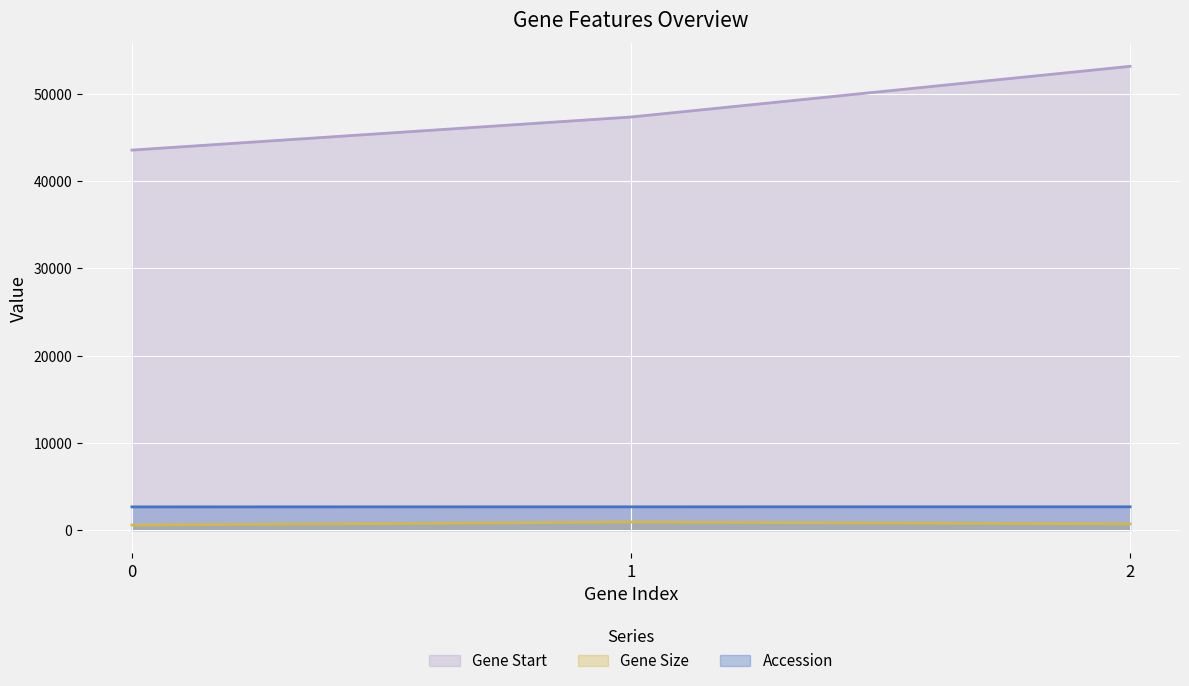

What are all the series names shown in the legend?

Gene Start, Gene Size, Accession